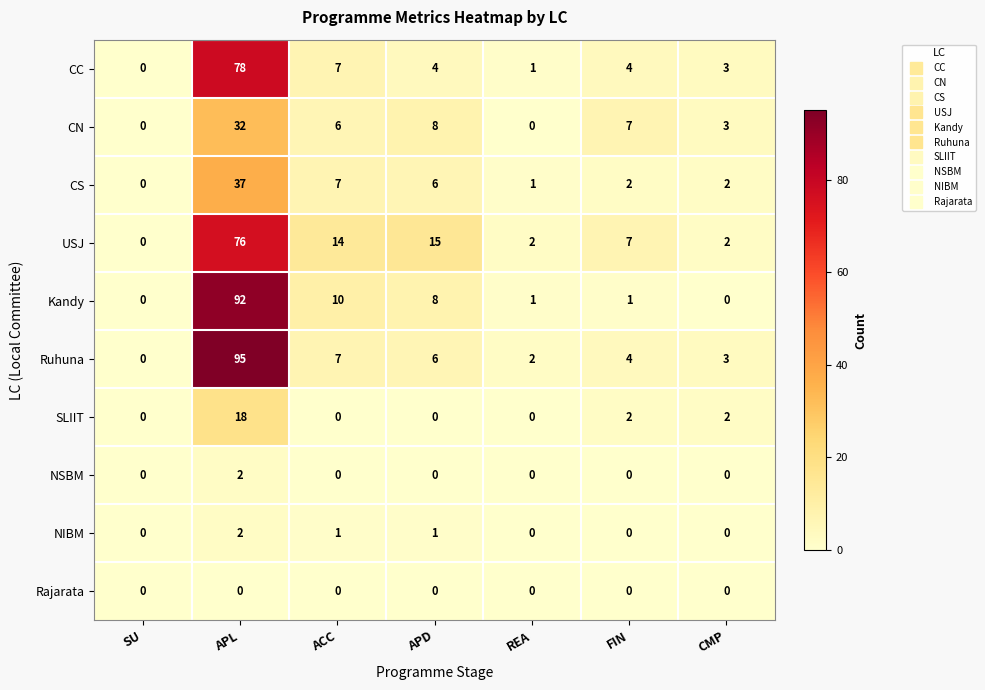

What is the maximum value shown in the chart?

95